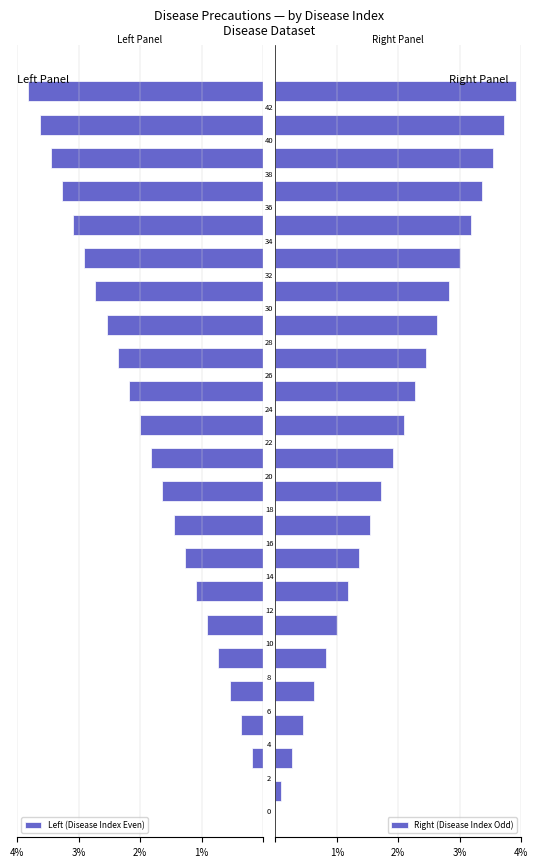

Between 7 and 15, which series saw the biggest shift?

Right (Disease Index Odd)